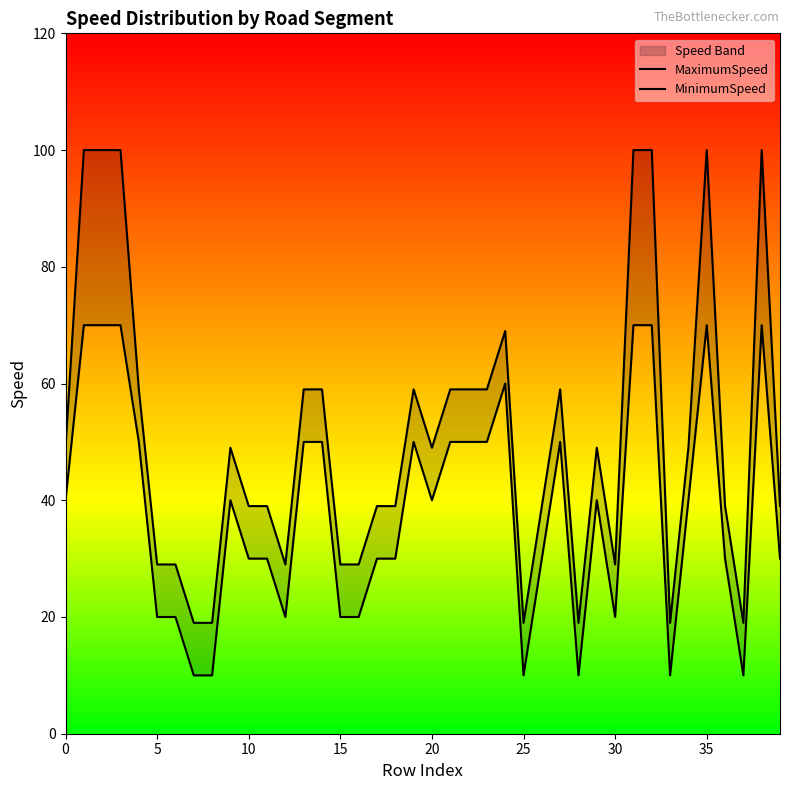

True or false: MinimumSpeed and MaximumSpeed intersect in this chart.

False